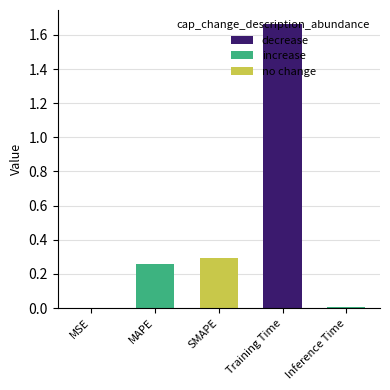

Are the bars horizontal?

No